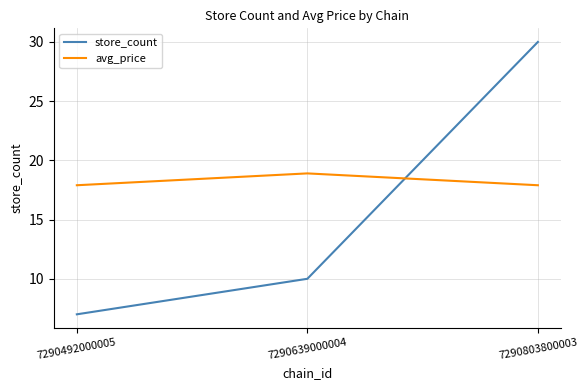

What is the average value of the avg_price series?

18.2